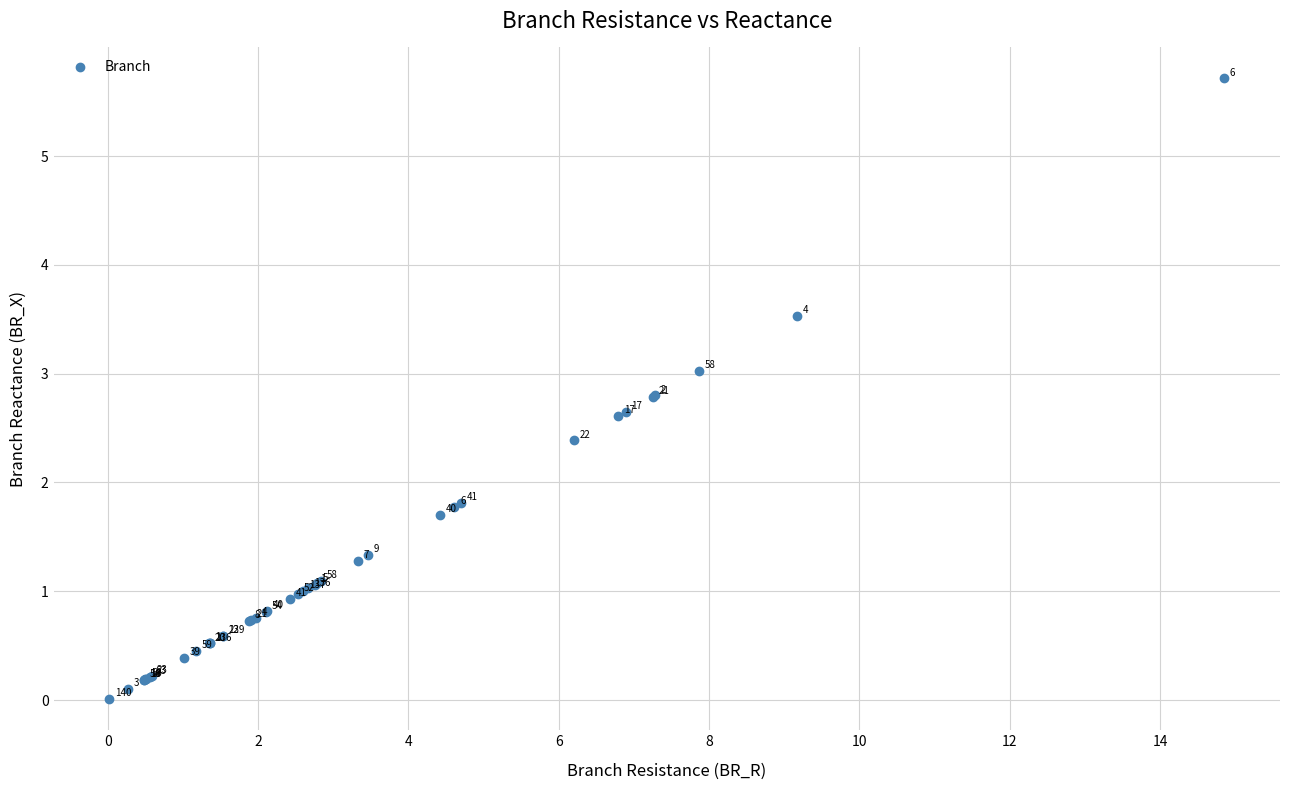

What Y value in the scatter plot is closest to 2?

1.8